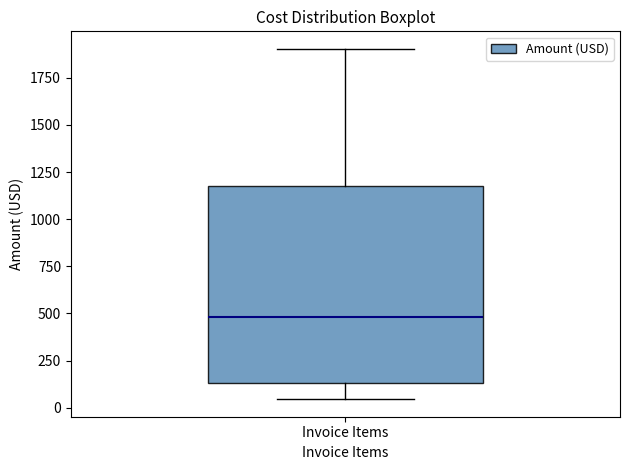

Where is the lower edge of the box for Invoice Items on the y-axis? The values are not printed on the chart, so give them approximately, as read against the axis.

150